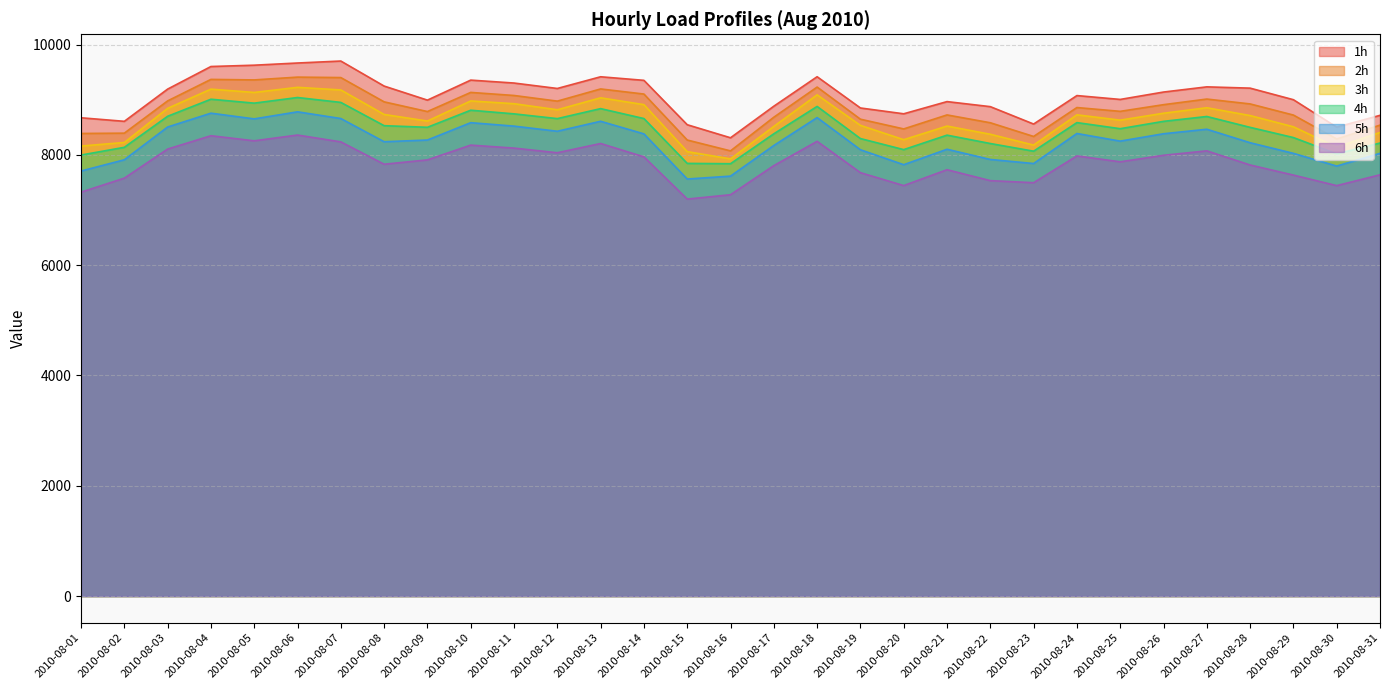

Does the chart display data point markers on the line(s)?

No